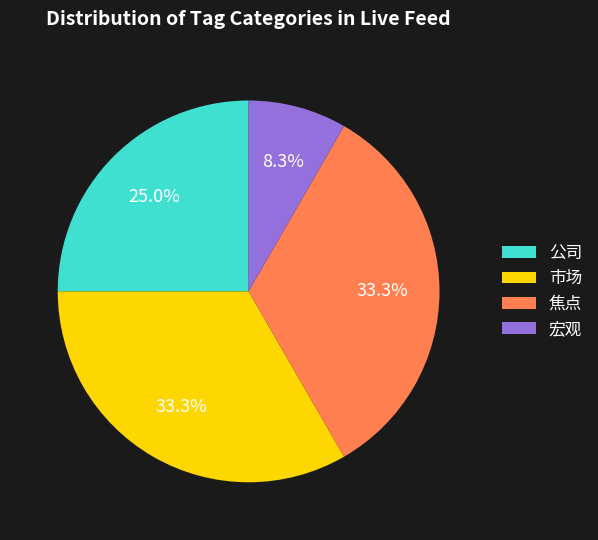

Is 公司 the majority of the pie?

No